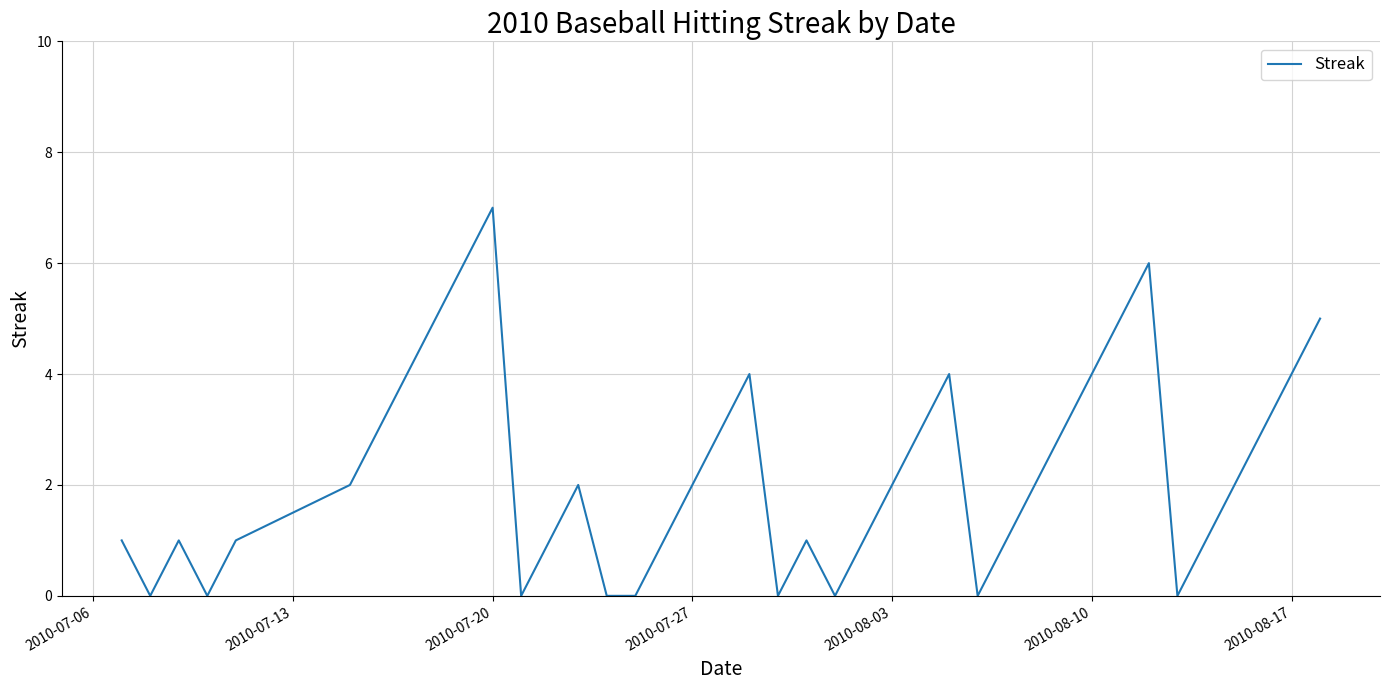

What is the difference between the maximum and minimum values?

7